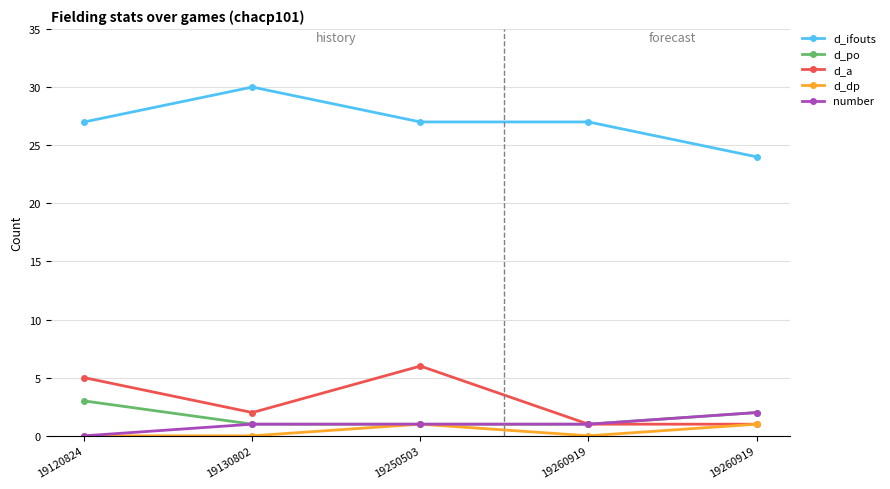

How many lines are shown in the chart?

5